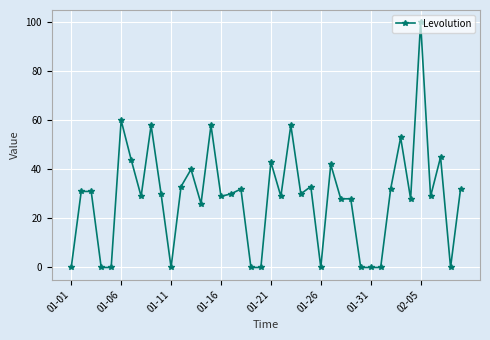

What is the difference between the maximum and minimum values?

100